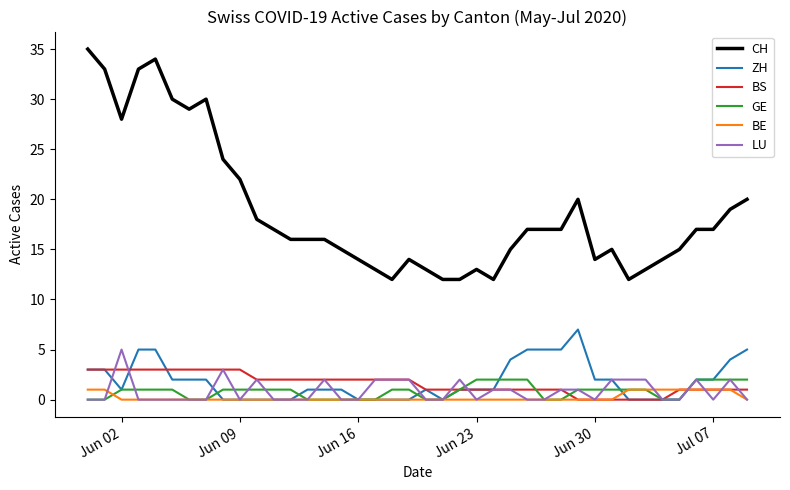

Count the LU values in the range 0 to 2.

38